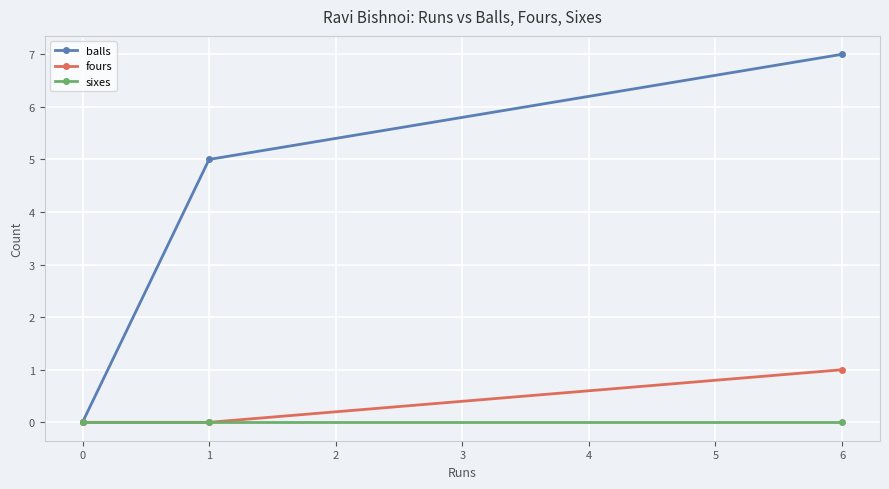

Which series has the widest spread of values?

balls